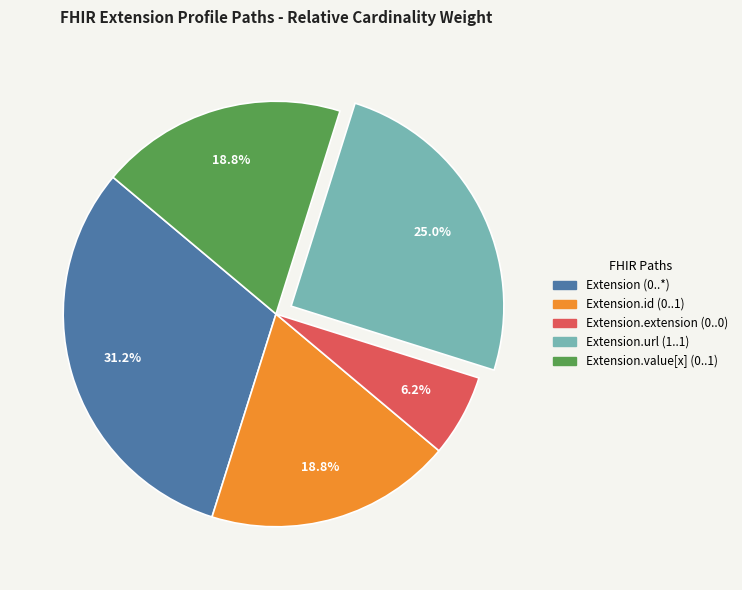

How many segments does this pie chart have?

5